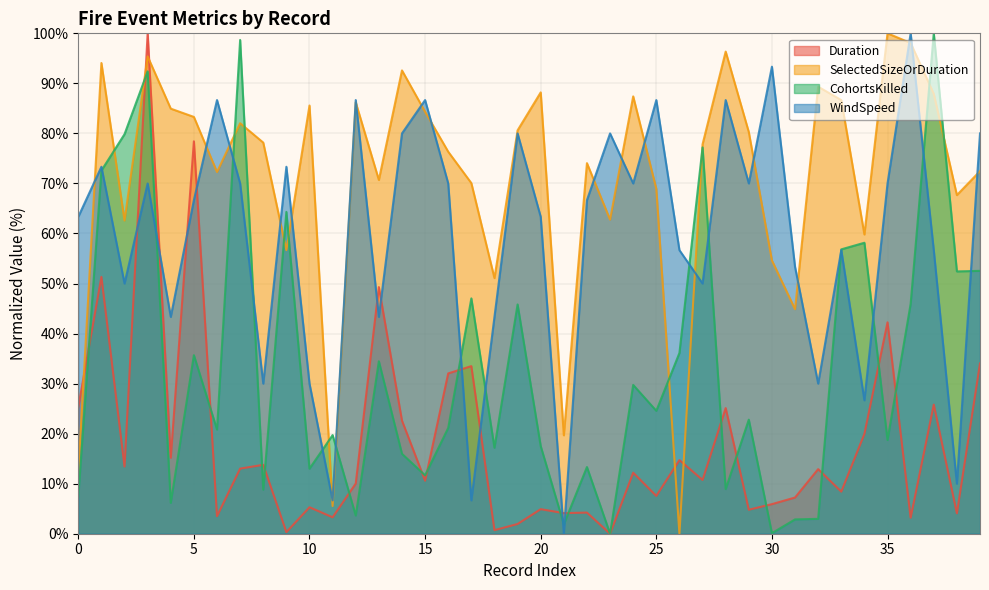

What is the greatest value displayed?

100.0